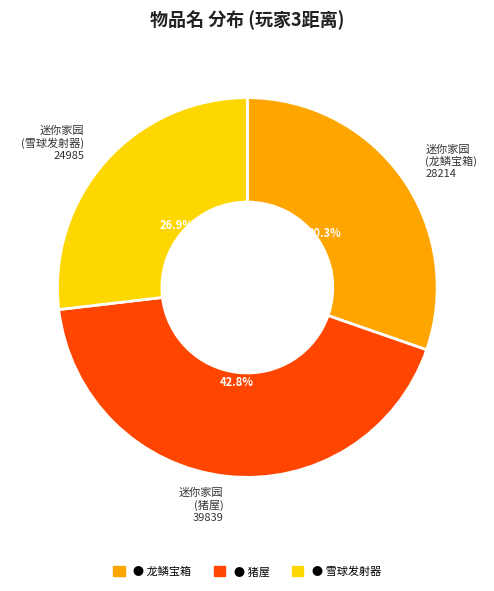

Is there any slice that represents more than half of the pie?

No